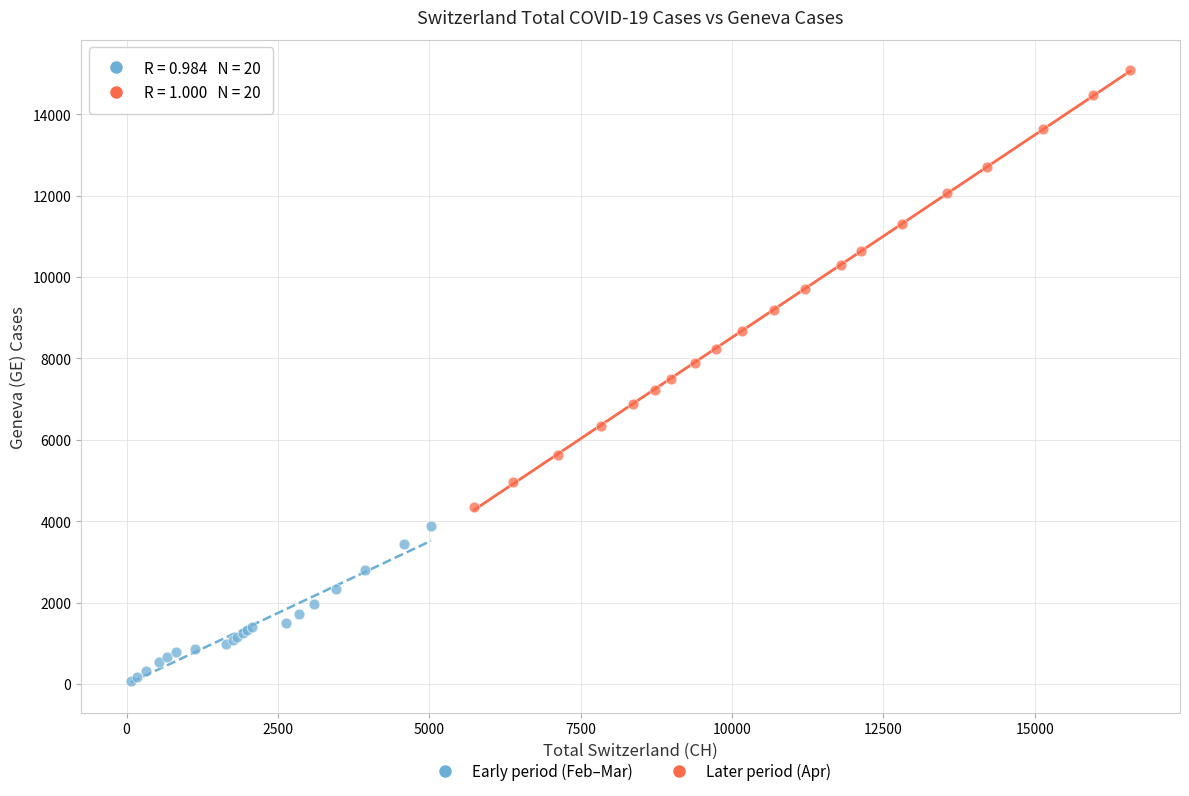

Which series contains the lowest Y value?

Early period (Feb–Mar)